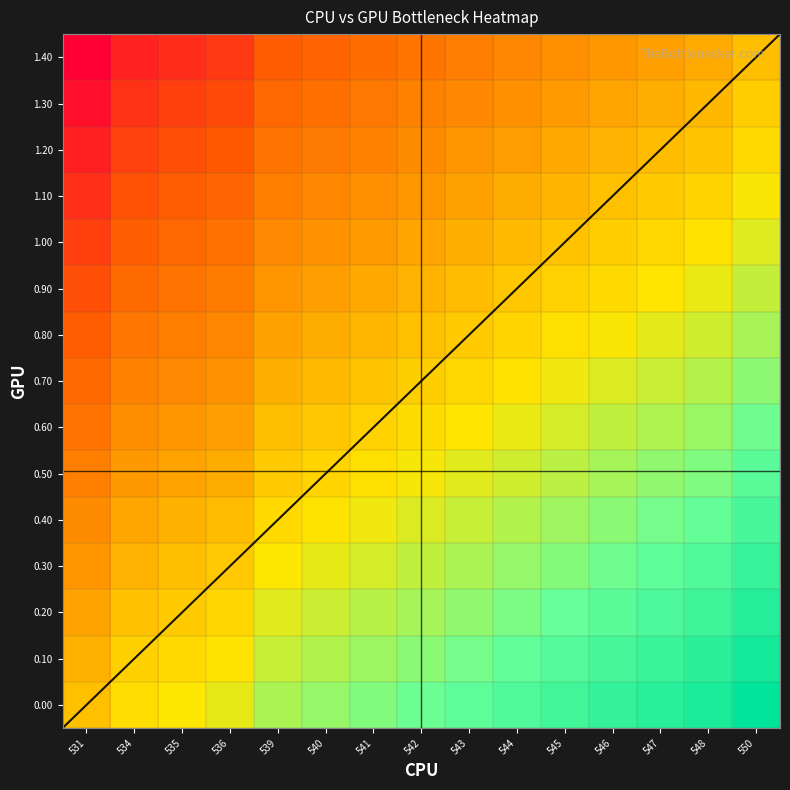

What is the spread (max minus min) of values at 542?

1.0